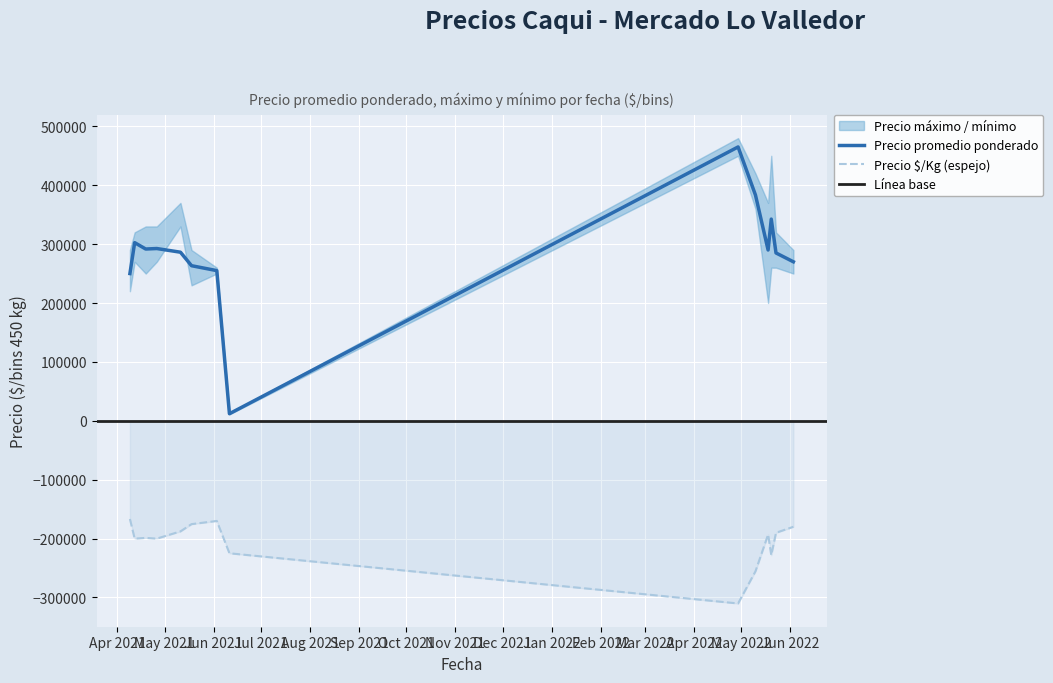

What is the value of the Precio promedio ponderado point at the 13th from the left?

285000